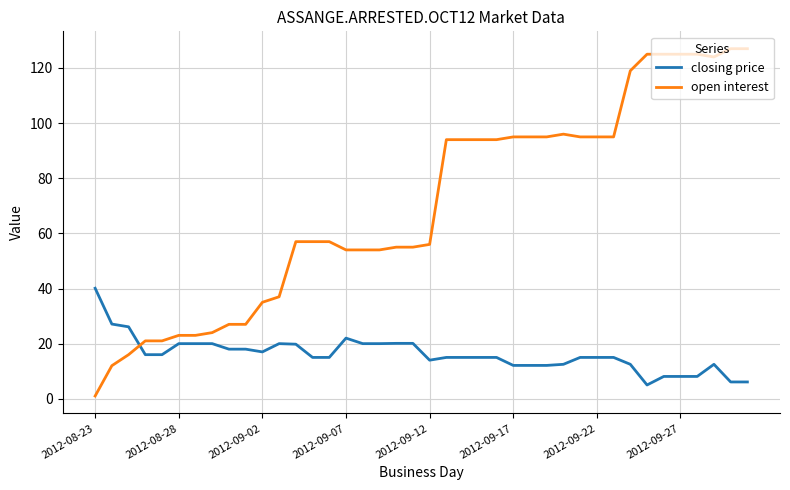

Which series has the largest total across all categories?

open interest